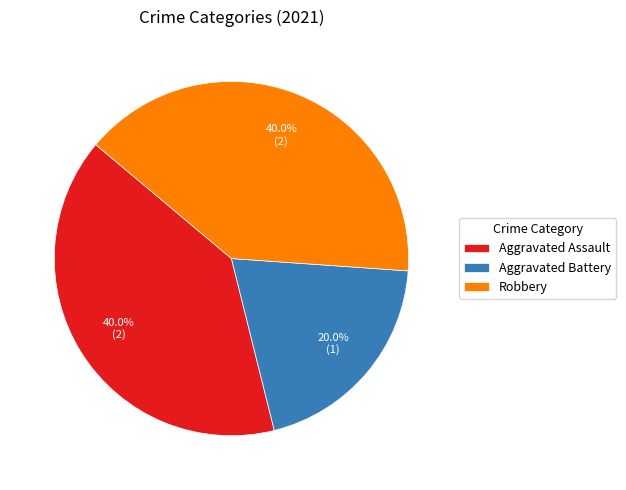

Combined, what portion of the pie is Aggravated Assault and Aggravated Battery?

60.0%